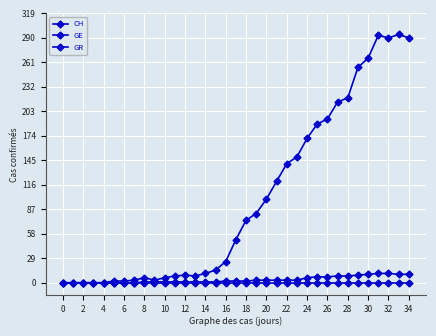

Reading left to right, transcribe all the data shown in this chart.

CH: 0	0	0	0	0	2	2	3	6	3	6	8	9	8	11	15	25	51	74	82	99	120	141	149	171	188	194	214	219	255	266	293	290	294	290
GE: 0	0	0	0	0	0	0	0	1	1	1	1	1	1	1	1	2	2	2	3	3	3	3	3	6	7	7	8	8	9	10	11	11	10	10
GR: 0	0	0	0	0	0	0	0	0	0	0	0	0	0	0	0	0	0	0	0	0	0	0	0	0	0	0	0	0	0	0	0	0	0	0